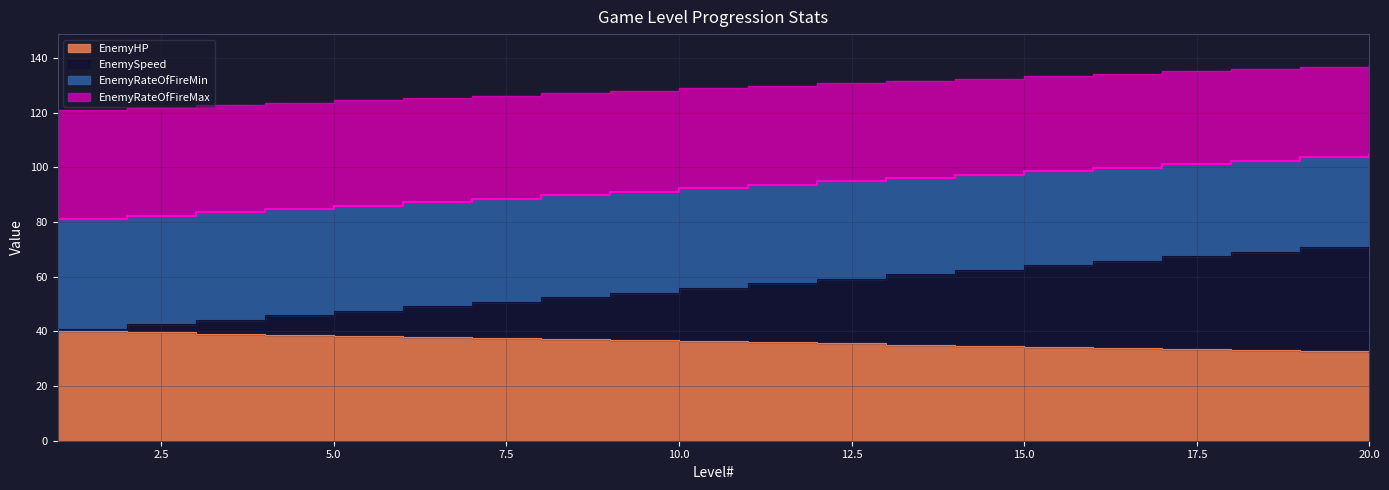

How many data points does each series have?

20